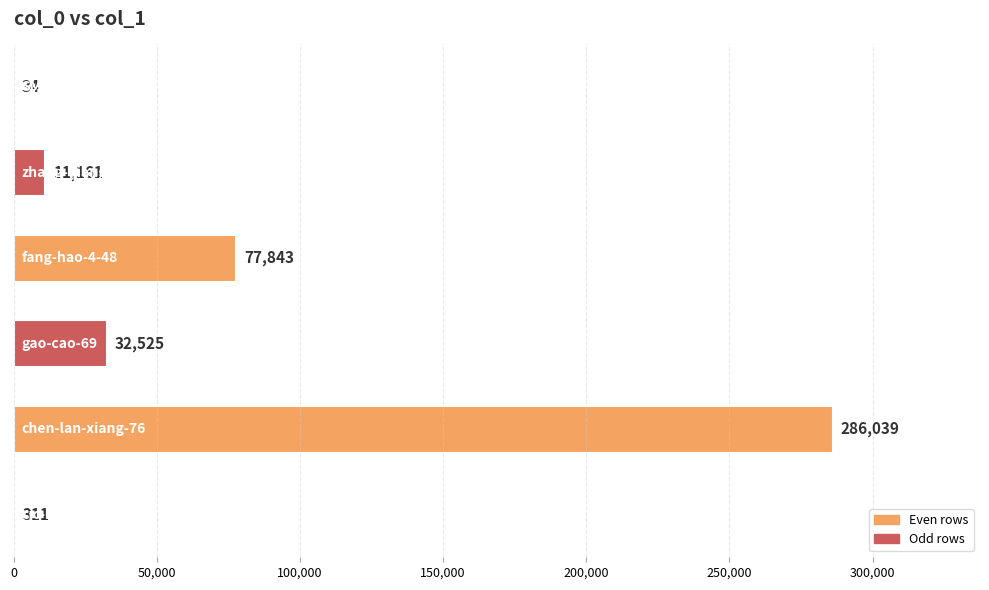

Are the bars horizontal?

Yes